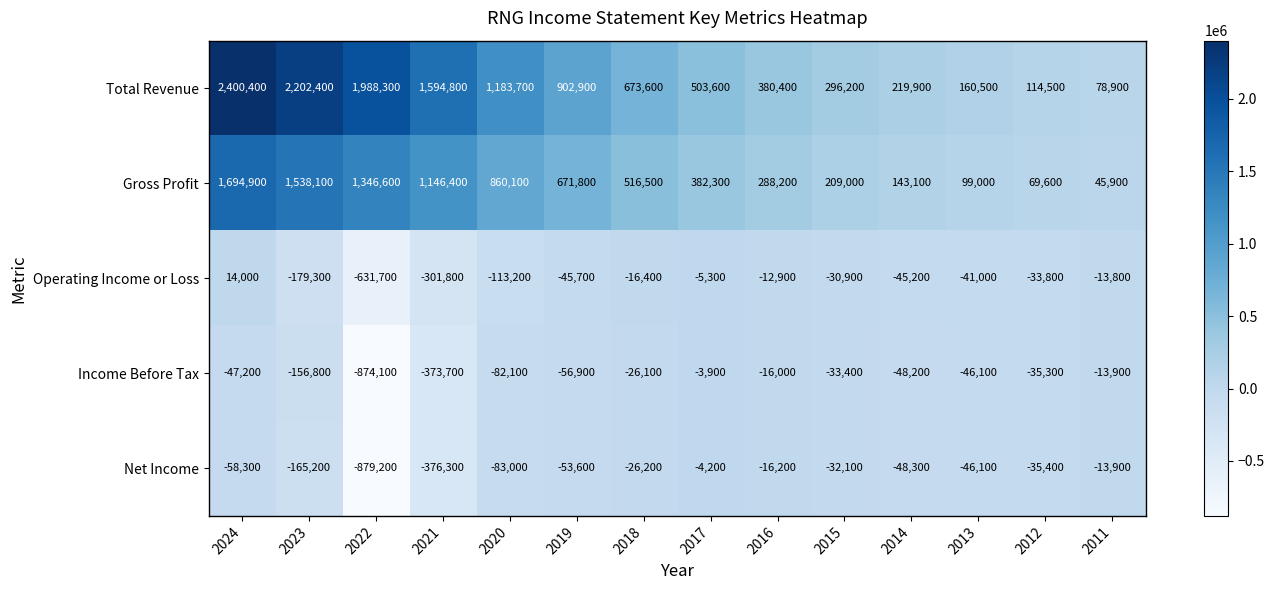

Rank the categories by Operating Income or Loss value from highest to lowest.

2024, 2017, 2016, 2011, 2018, 2015, 2012, 2013, 2014, 2019, 2020, 2023, 2021, 2022